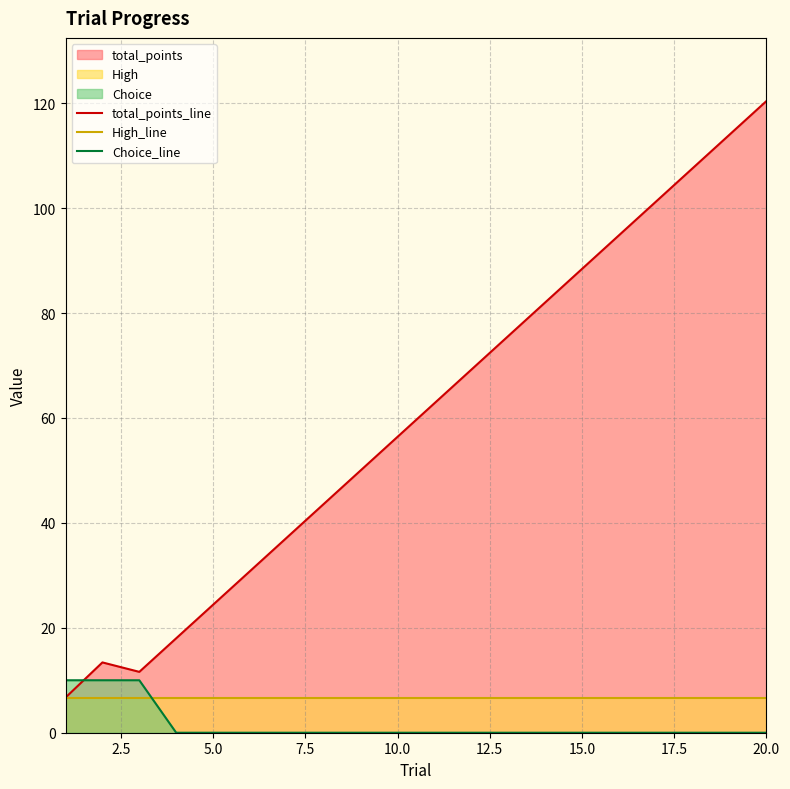

Reading left to right, what are all the values shown in this chart?

total_points_line: 6.7	13.4	11.6	18.0	24.4	30.8	37.2	43.6	50.0	56.4	62.8	69.2	75.6	82.0	88.4	94.8	101.2	107.6	114.0	120.4
High_line: 6.7	6.7	6.7	6.7	6.7	6.7	6.7	6.7	6.7	6.7	6.7	6.7	6.7	6.7	6.7	6.7	6.7	6.7	6.7	6.7
Choice_line: 10.0	10.0	10.0	0.0	0.0	0.0	0.0	0.0	0.0	0.0	0.0	0.0	0.0	0.0	0.0	0.0	0.0	0.0	0.0	0.0